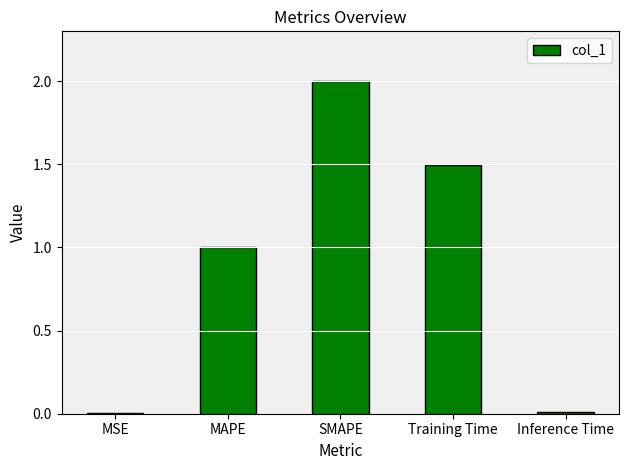

What is the sum of all values?

4.5